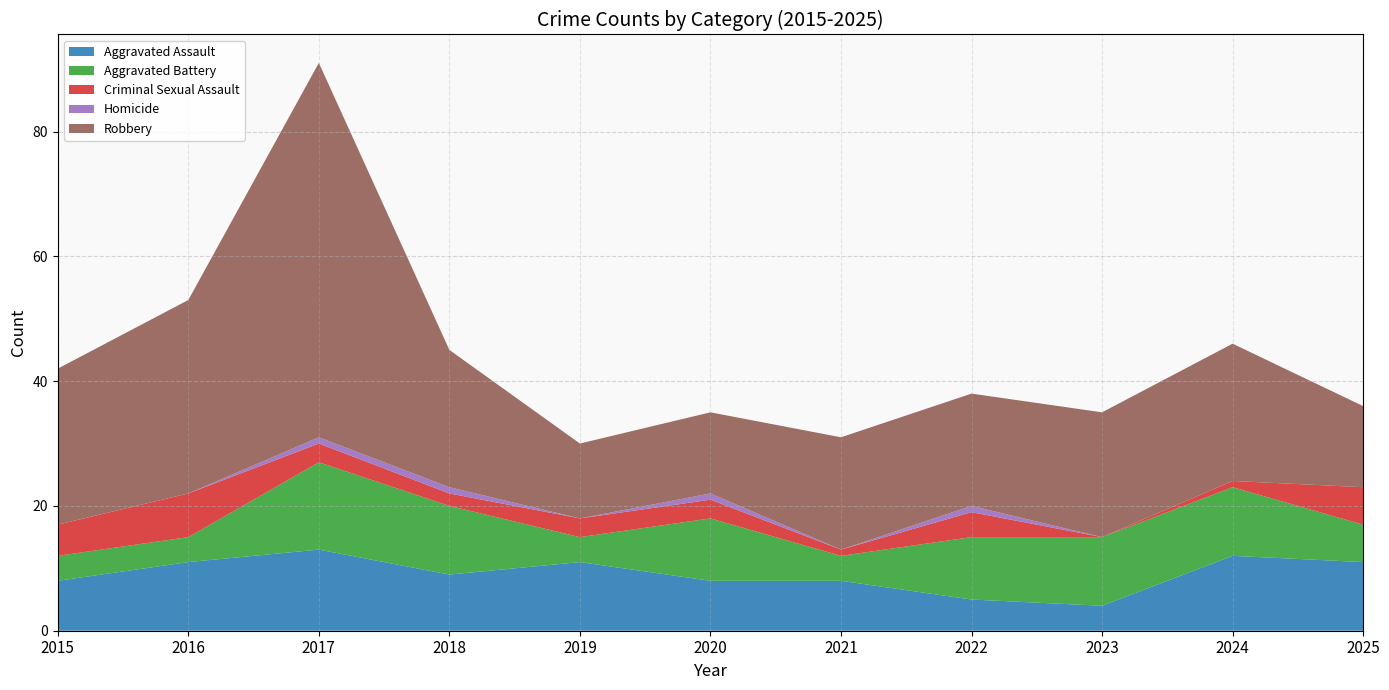

Reading left to right, what are all the values shown in this chart?

Aggravated Assault: 8	11	13	9	11	8	8	5	4	12	11
Aggravated Battery: 4	4	14	11	4	10	4	10	11	11	6
Criminal Sexual Assault: 5	7	3	2	3	3	1	4	0	1	6
Homicide: 0	0	1	1	0	1	0	1	0	0	0
Robbery: 25	31	60	22	12	13	18	18	20	22	13